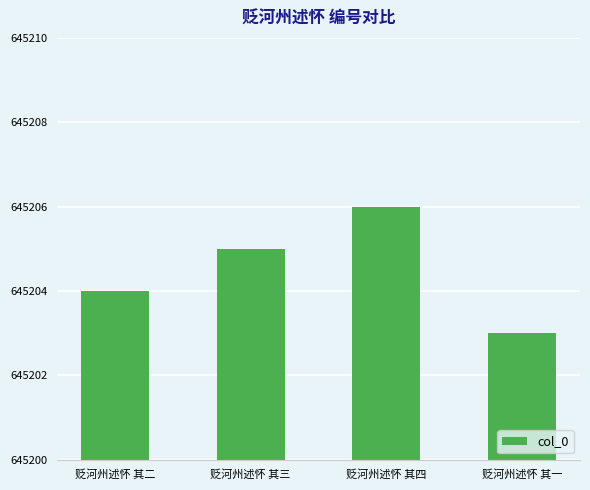

Are the bars horizontal?

No